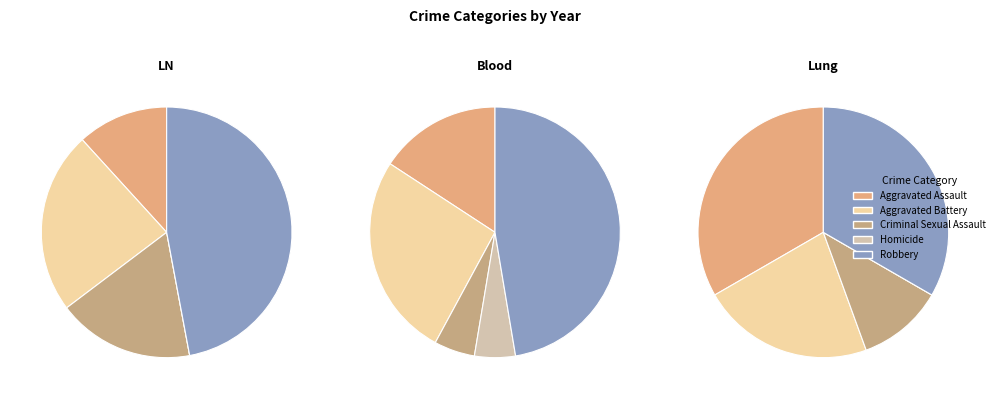

Count the number of slices in the pie.

5